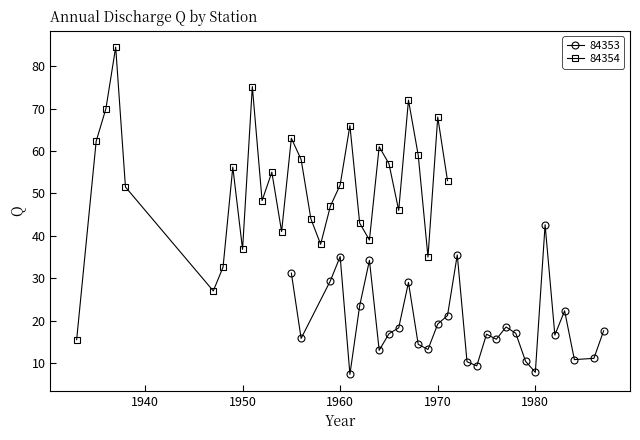

True or false: 84353 has more than 0 interior local peaks.

True